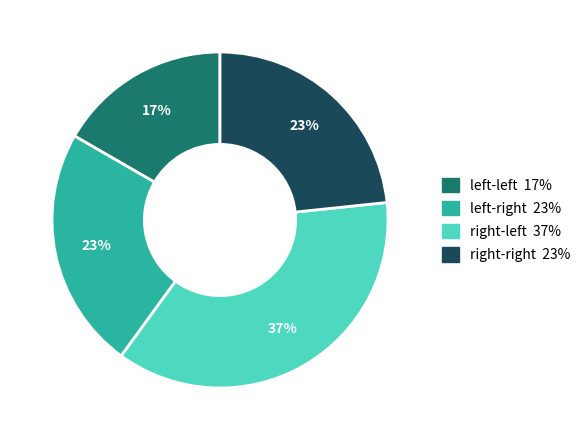

Is there a majority slice in this chart?

No